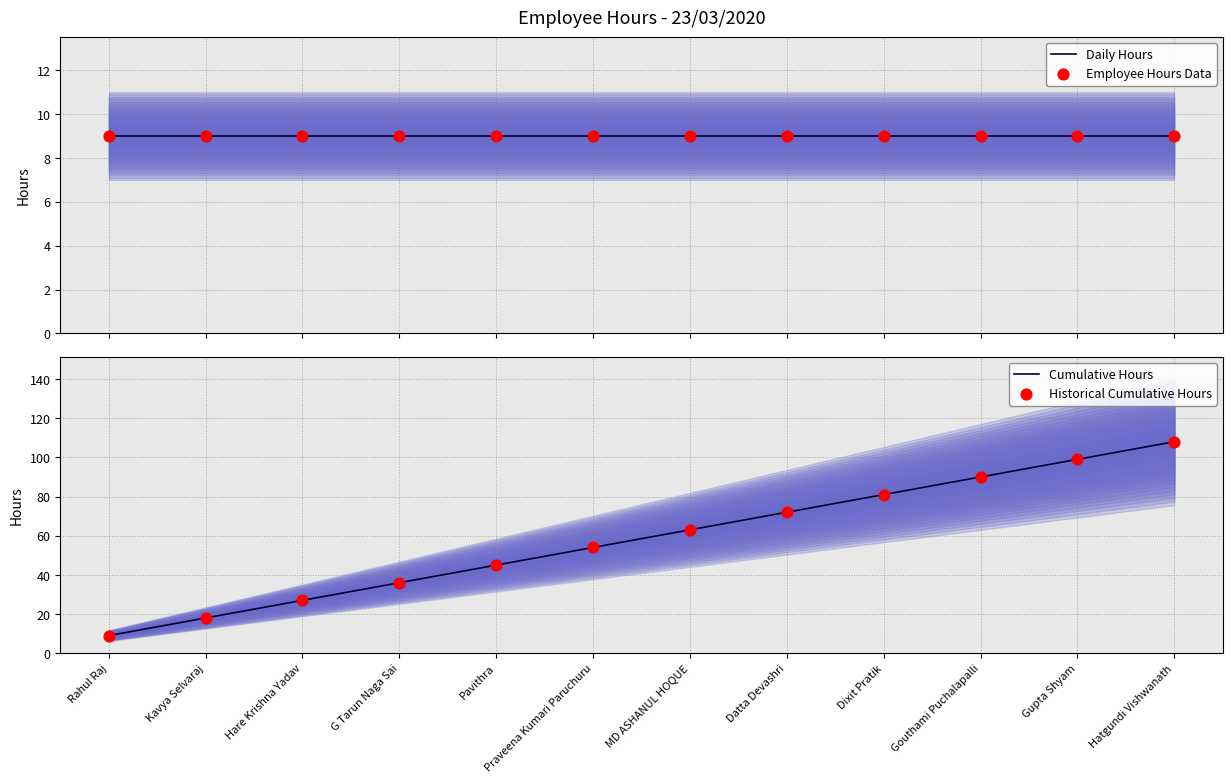

What are all the series names shown in the legend?

Daily Hours, Employee Hours Data, Cumulative Hours, Historical Cumulative Hours